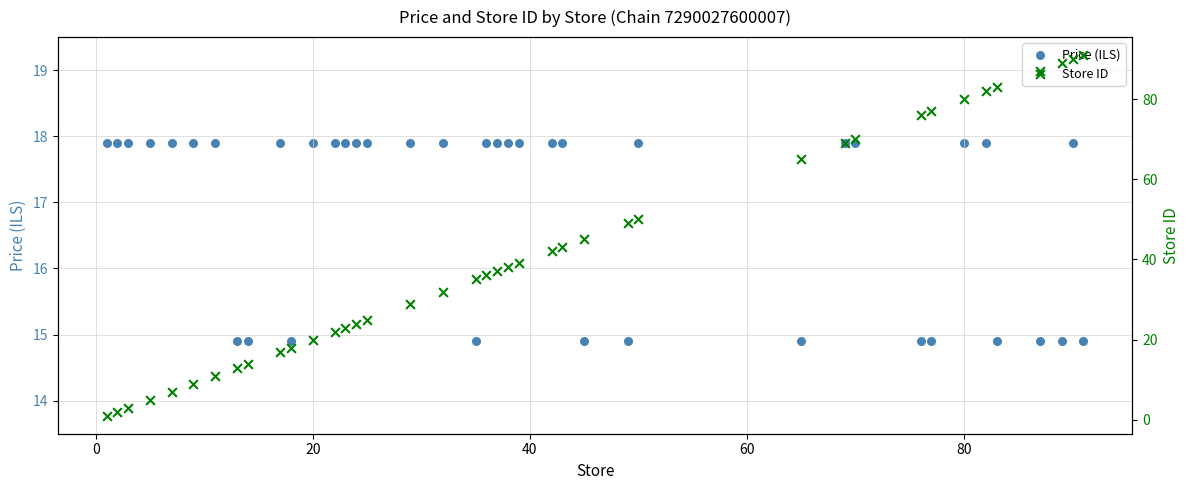

Is the value of Store ID at −20 greater than the value of Price (ILS) at 38?

No